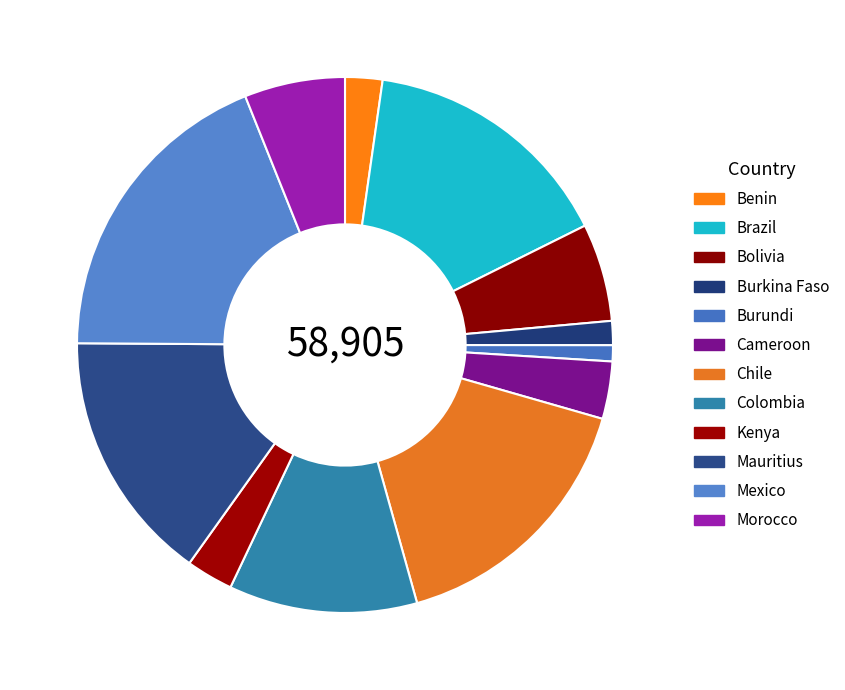

Rank the categories by value from highest to lowest.

Mexico, Chile, Brazil, Mauritius, Colombia, Morocco, Bolivia, Cameroon, Kenya, Benin, Burkina Faso, Burundi